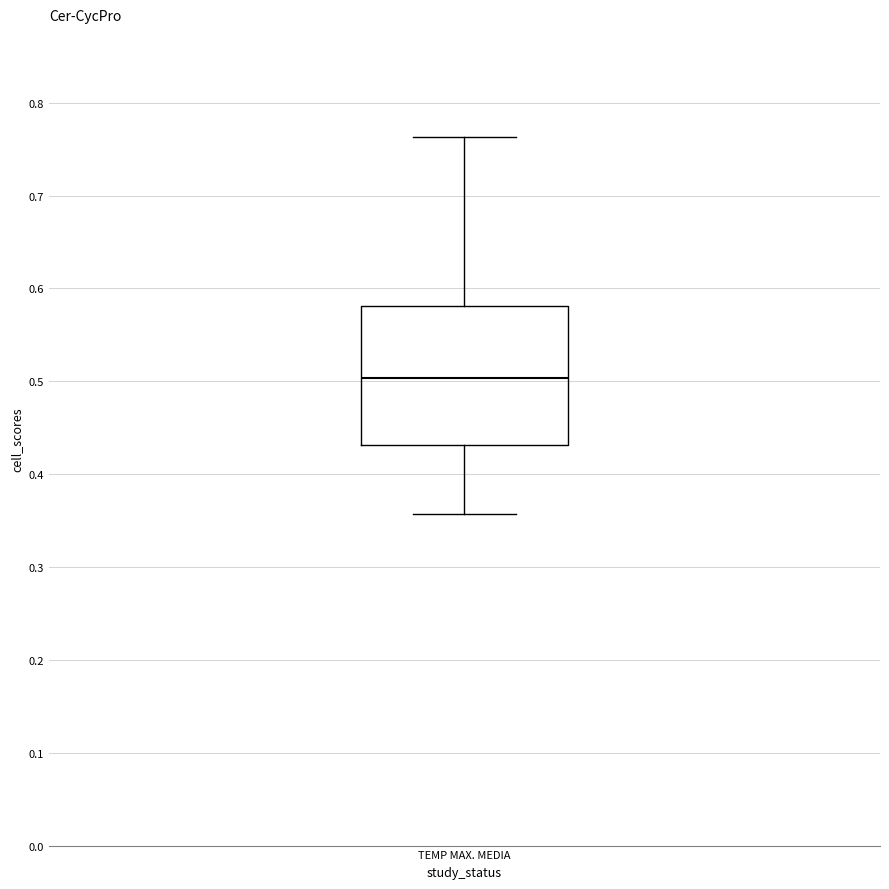

Transcribe this box plot: give where the median line is, the range the box spans, and where the two whiskers end, as read against the y-axis. The values are not printed on the chart, so give them approximately, as read against the axis.

median 0.50, box 0.43 to 0.58, whiskers 0.36 to 0.76